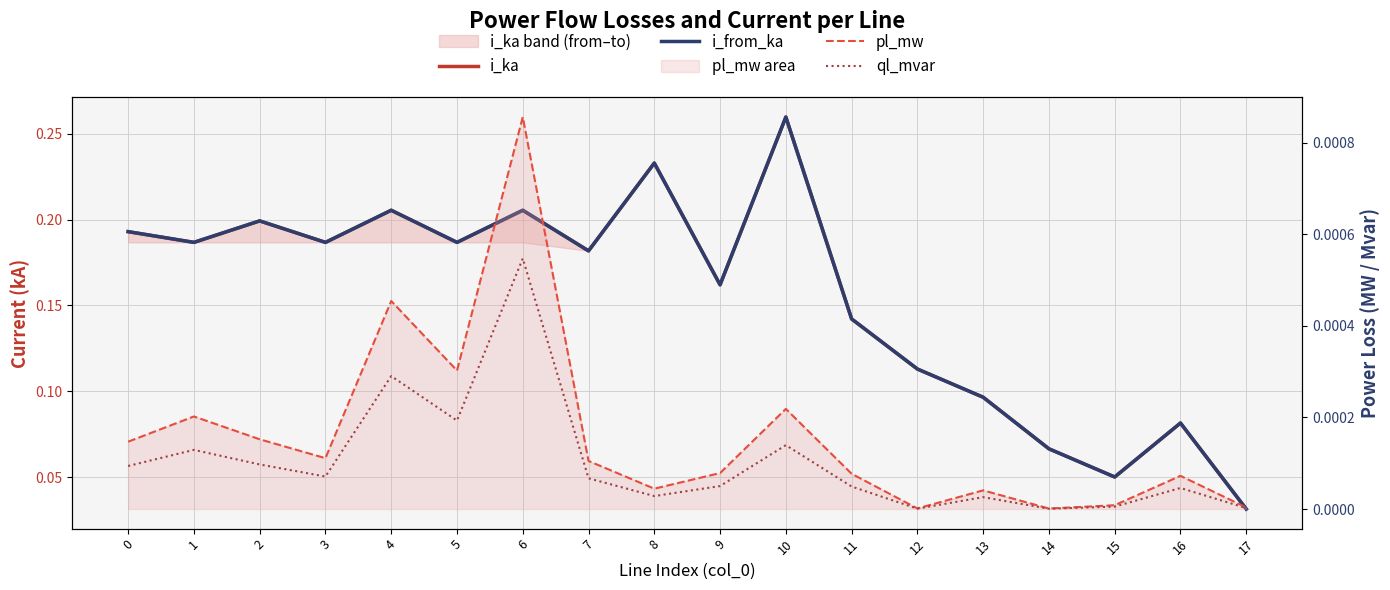

What is the spread (max minus min) of values at 10?

0.3